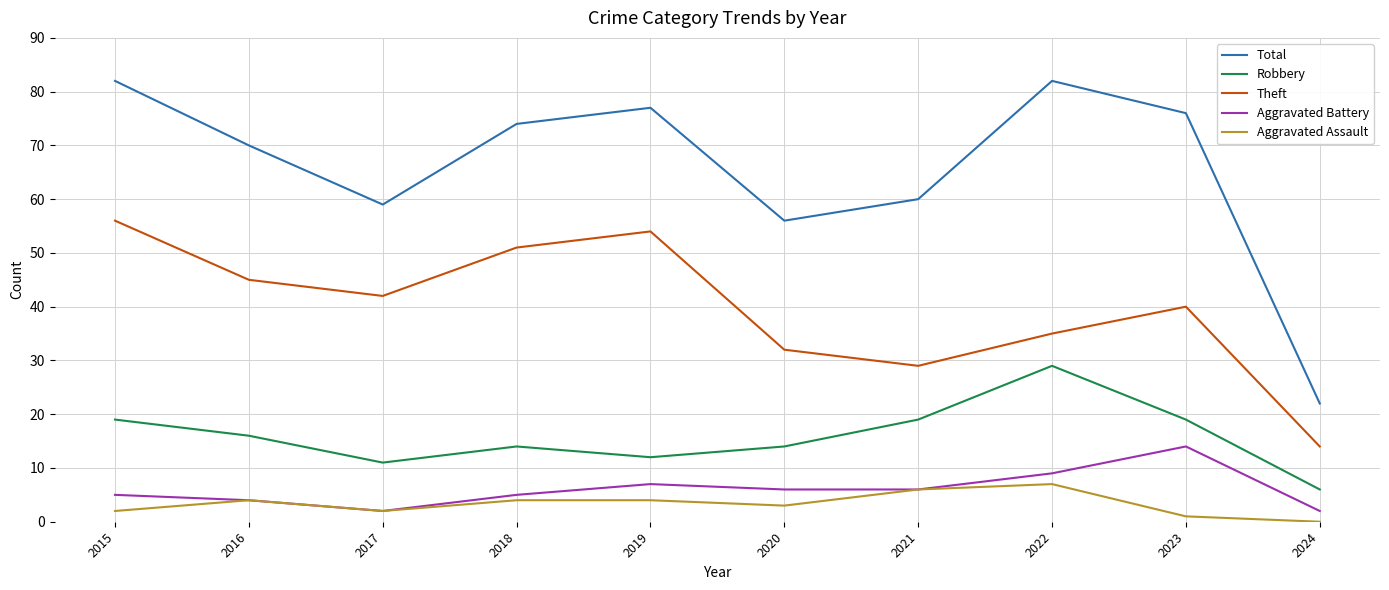

What is the total value across all series at 2021?

120